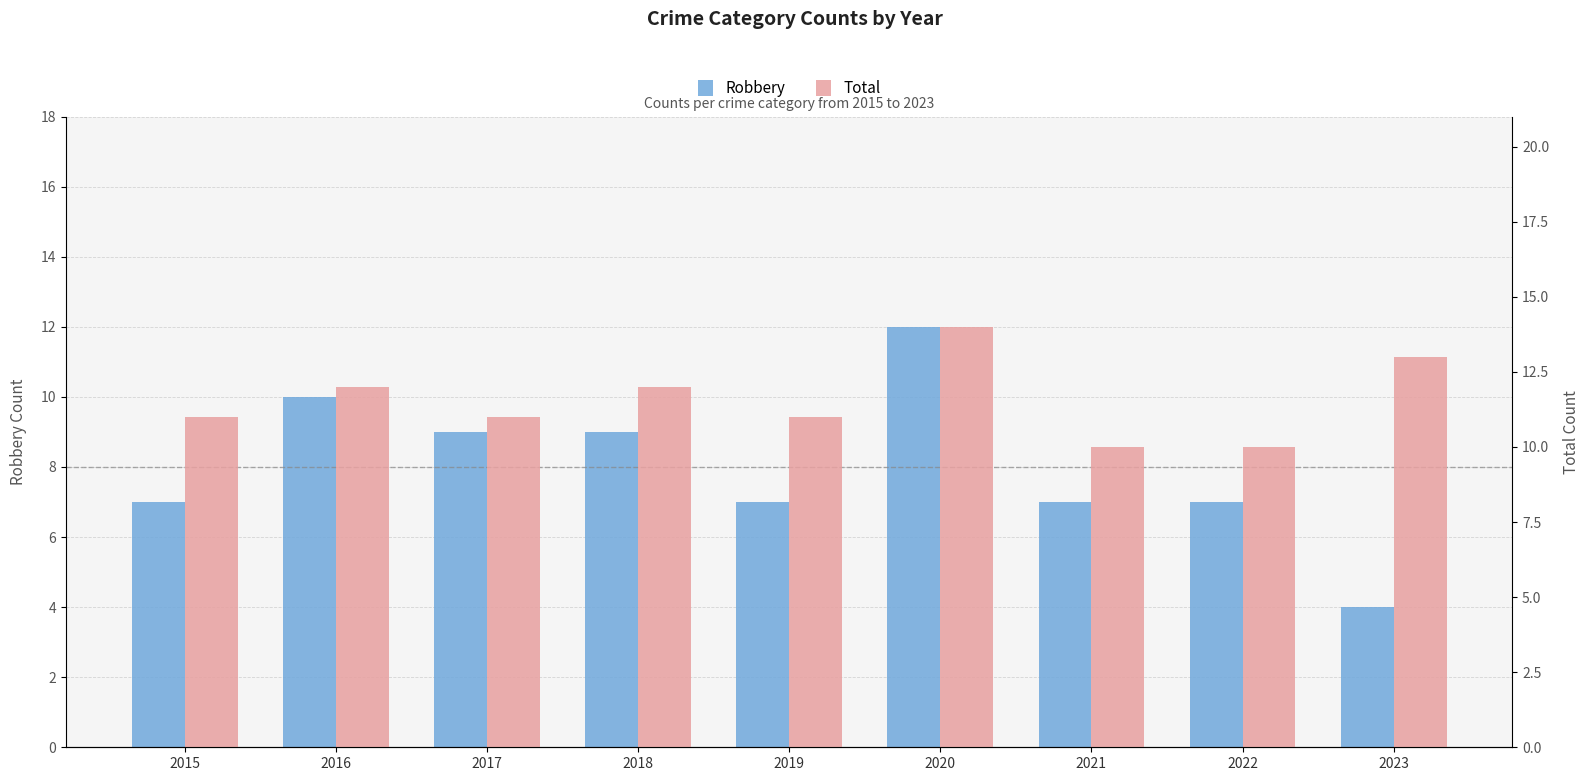

What is the maximum value shown in the chart?

14